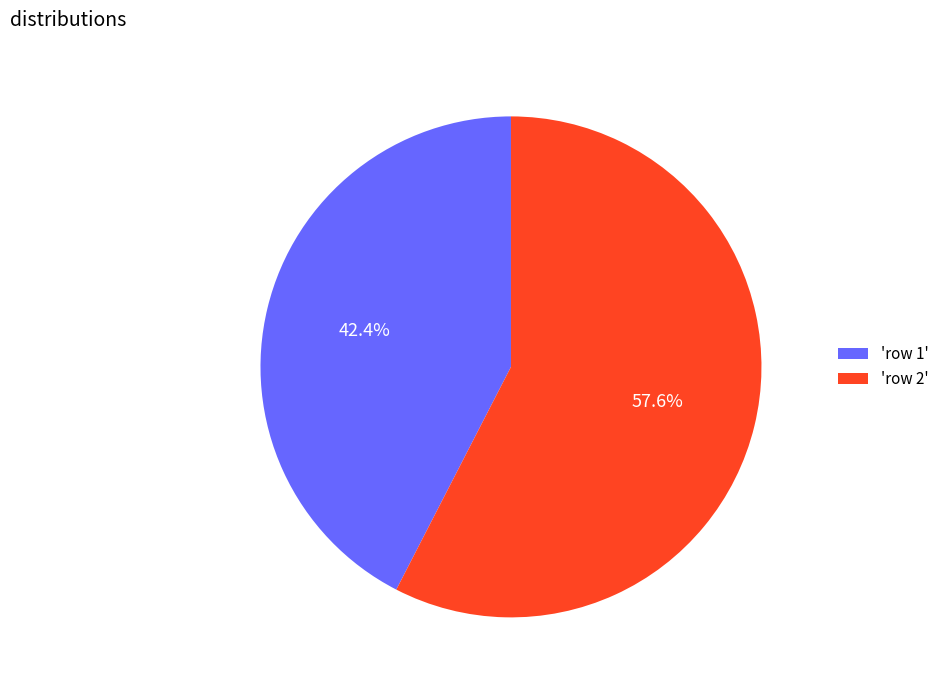

Rank the categories by value from highest to lowest.

'row 2', 'row 1'